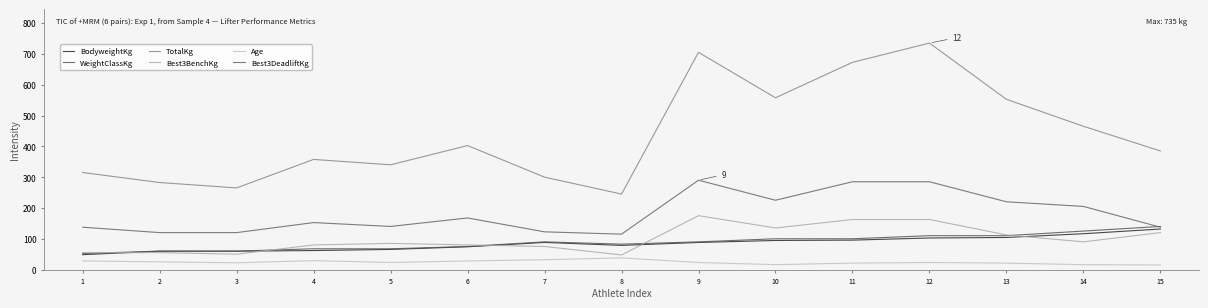

What are all the series names shown in the legend?

BodyweightKg, WeightClassKg, TotalKg, Best3BenchKg, Age, Best3DeadliftKg